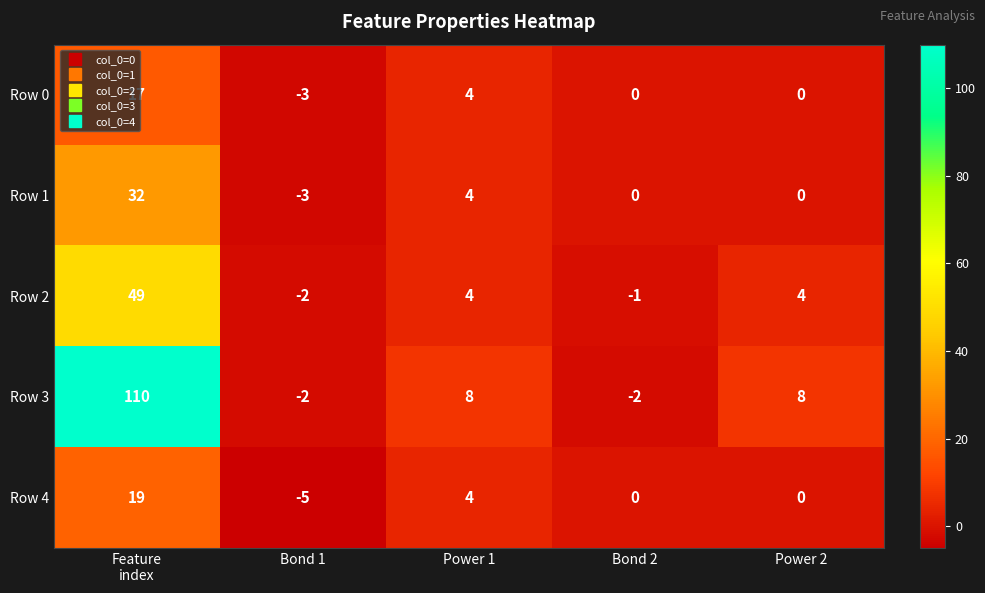

What is the total value across all series at Bond 1?

-15